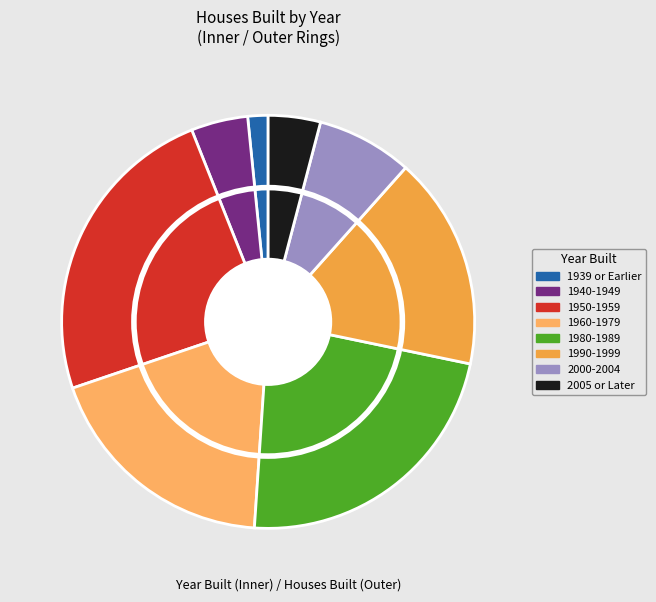

Which category has the biggest portion of the pie?

1950-1959